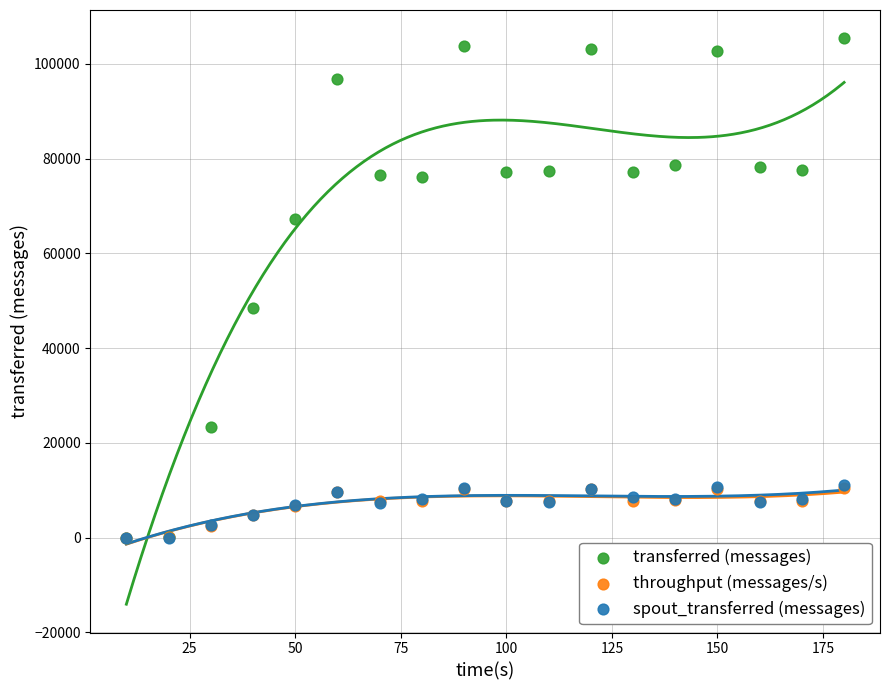

Which series contains the highest Y value?

transferred (messages)